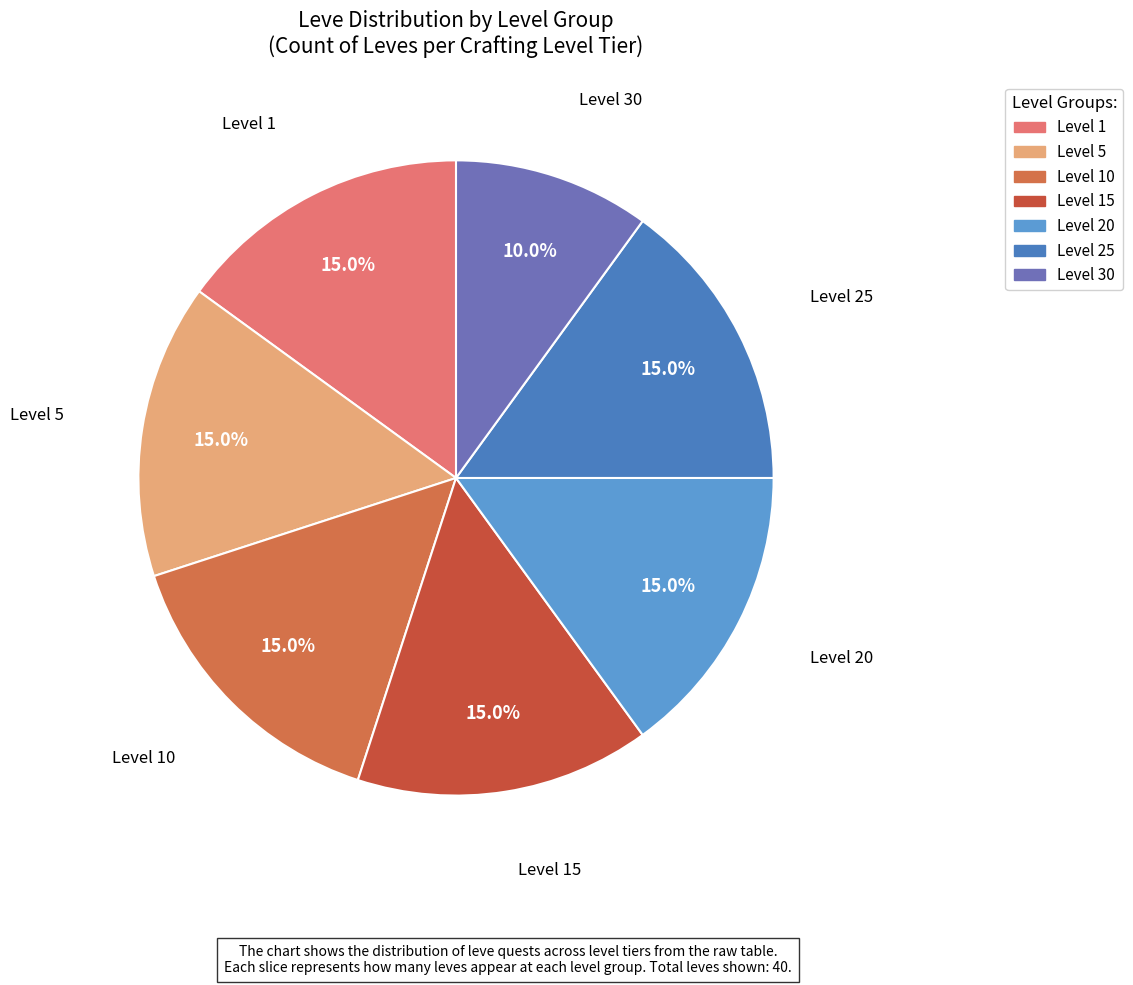

Approximately how many times larger is the value at Level 10 compared to Level 5?

1.0